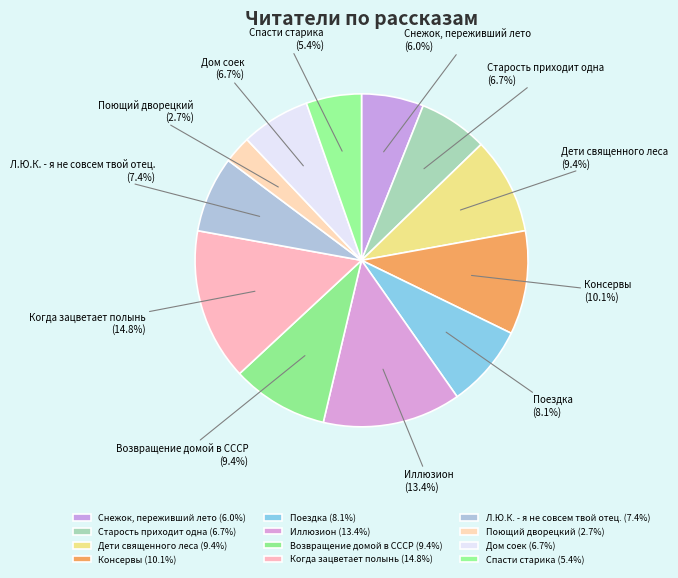

How many slices are in this pie chart?

12